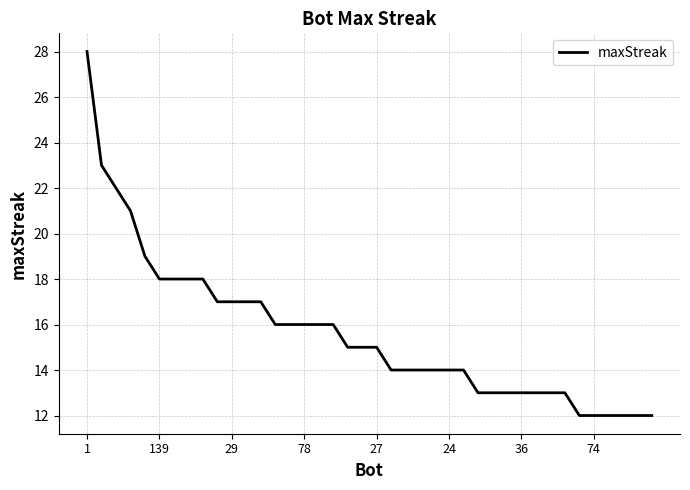

What is the maximum value shown in the chart?

28